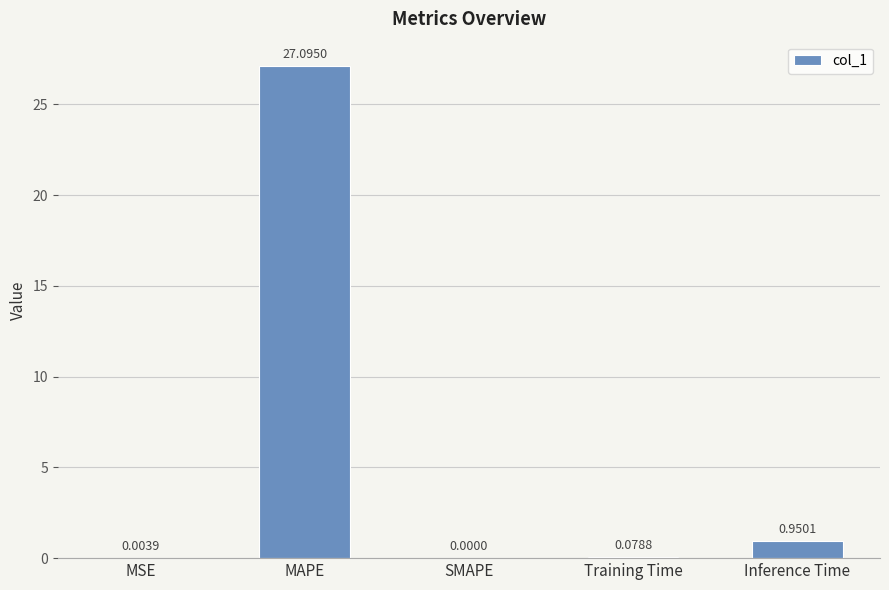

Which label corresponds to the largest value in the chart?

MAPE